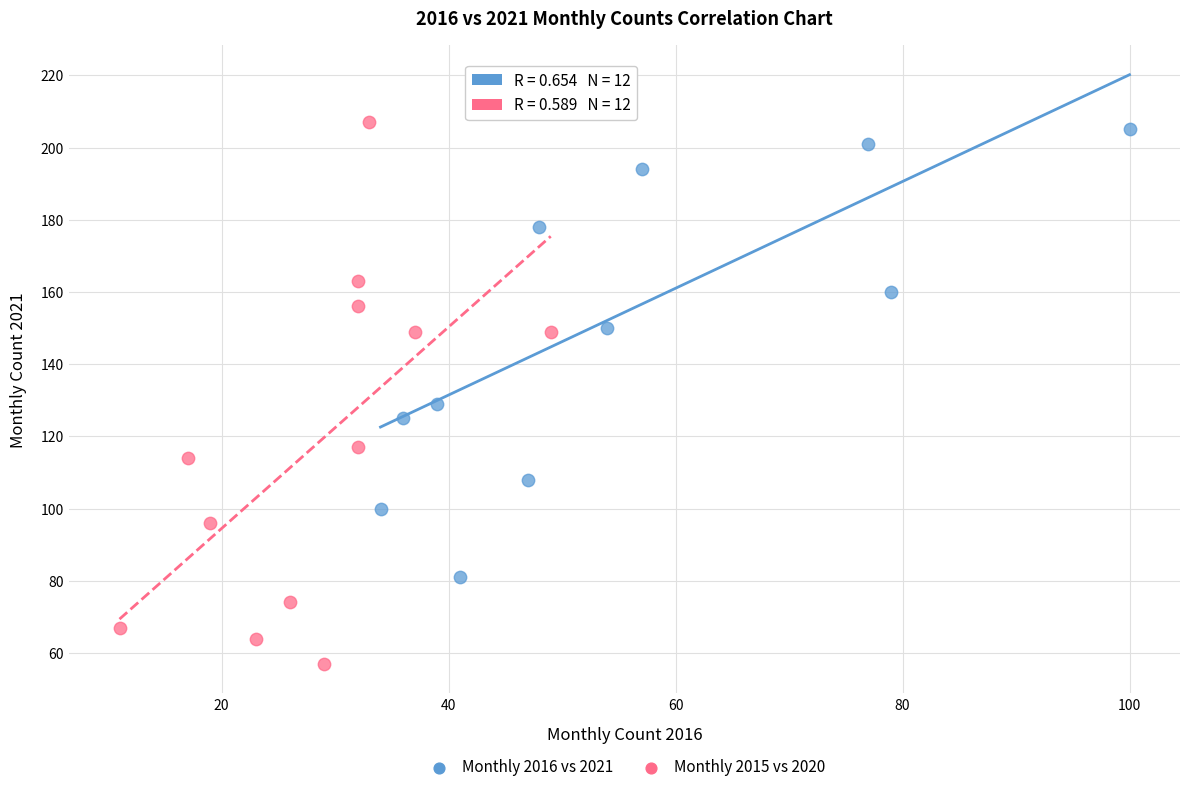

What are all the series names shown in the legend?

Monthly 2016 vs 2021, Monthly 2015 vs 2020